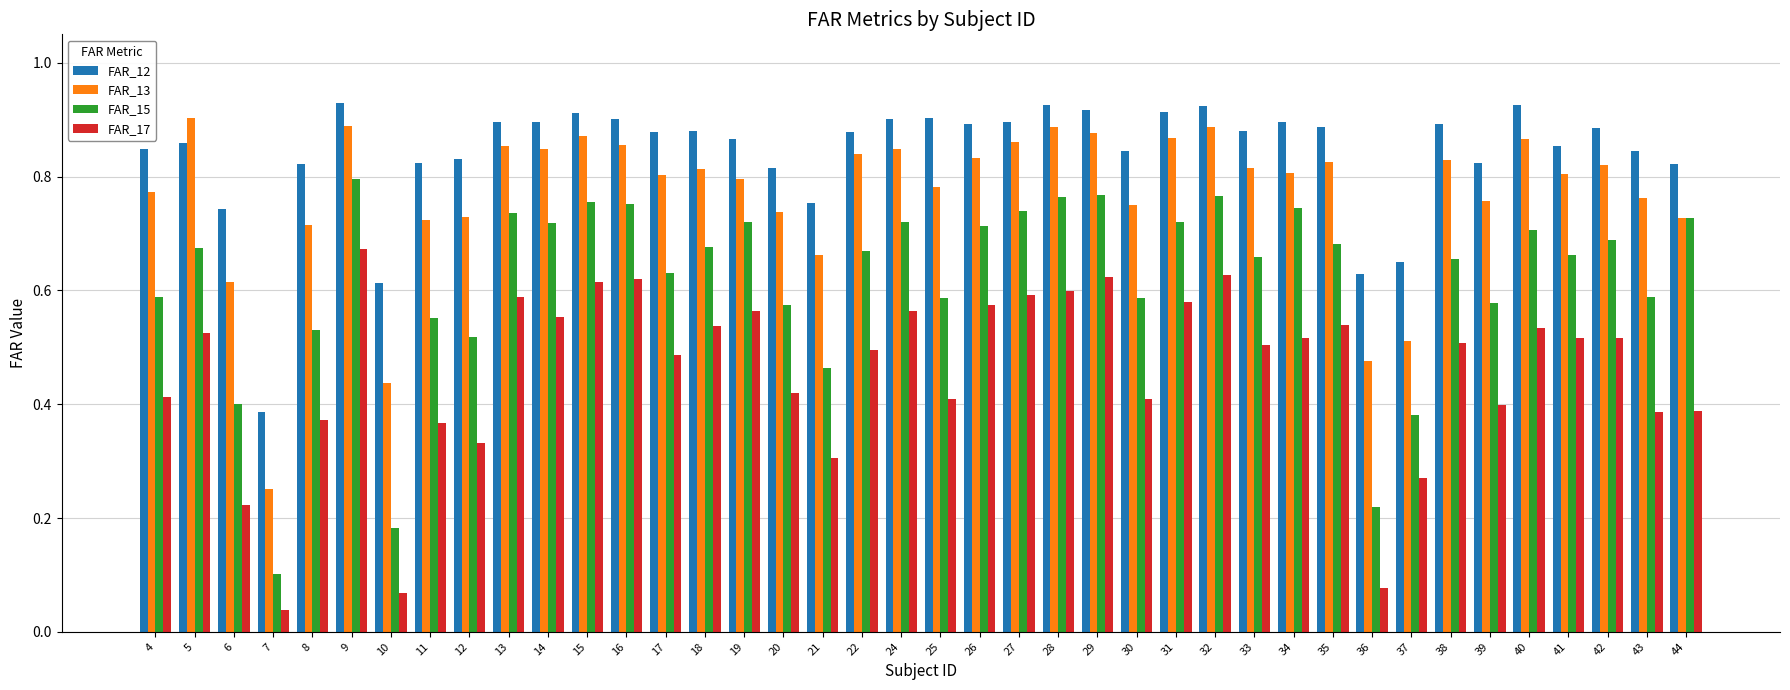

At how many categories does at least one series exceed 0?

40